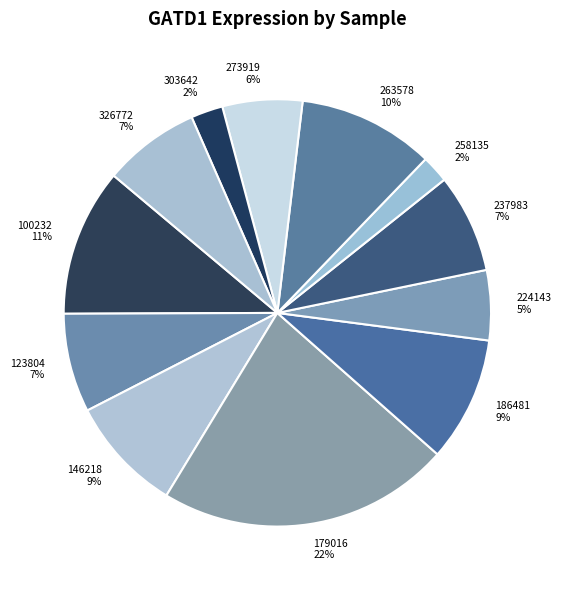

Does any single category account for the majority?

No